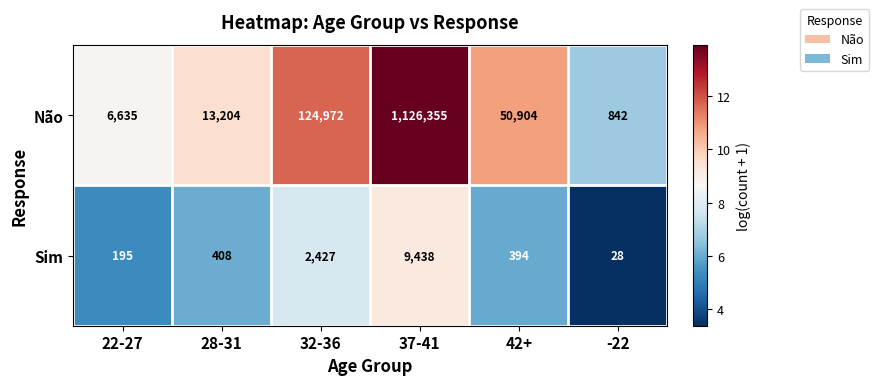

At which category is the sum across all series the highest?

37-41